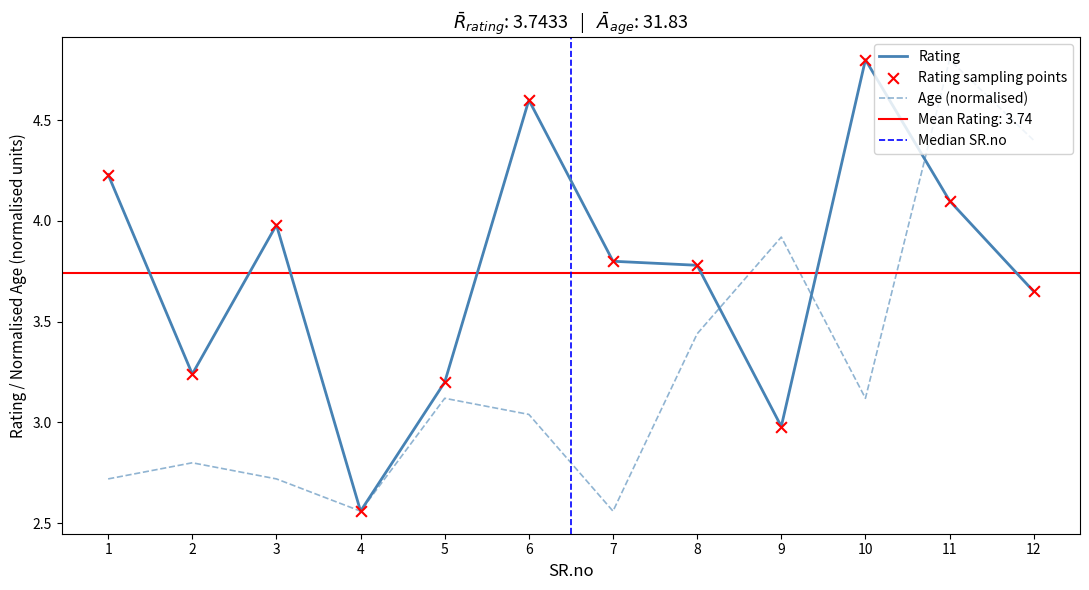

Which series has the largest total across all categories?

Rating